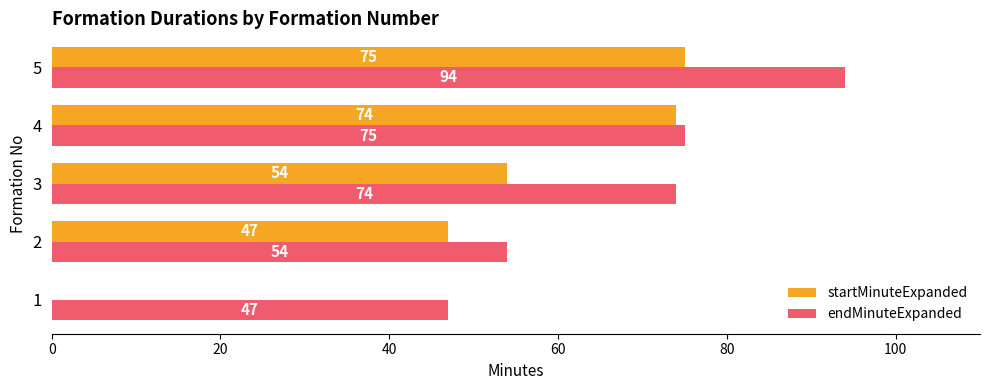

What is the sum of all startMinuteExpanded values?

250